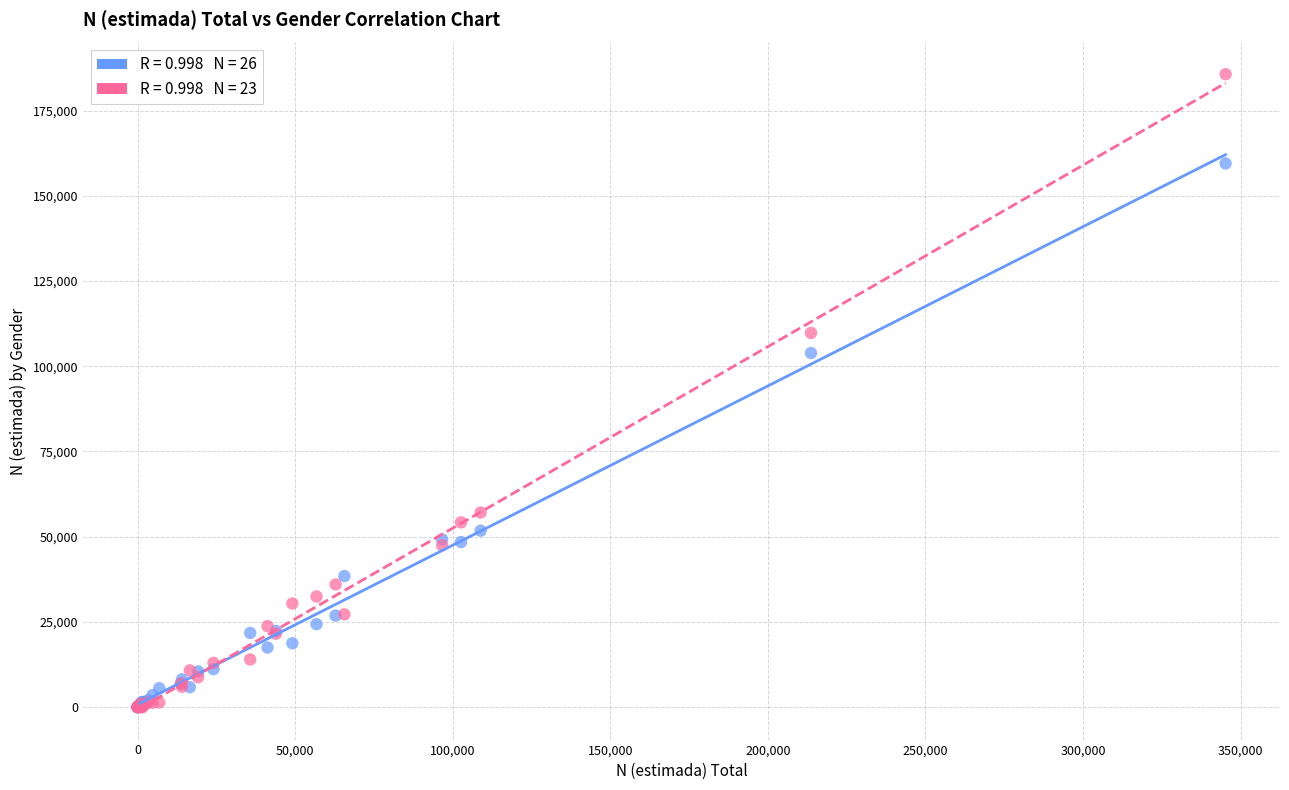

Across all series, what Y value is closest to 92855?

103900